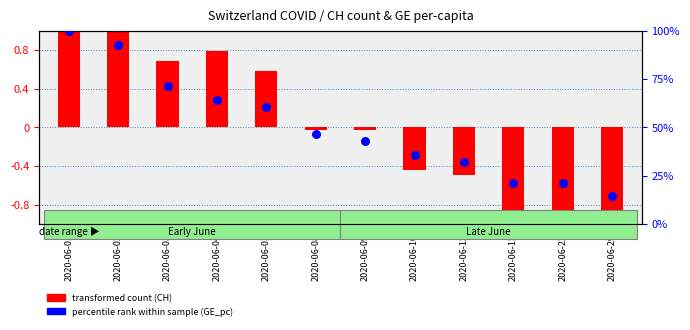

At how many categories does at least one series exceed 74?

2